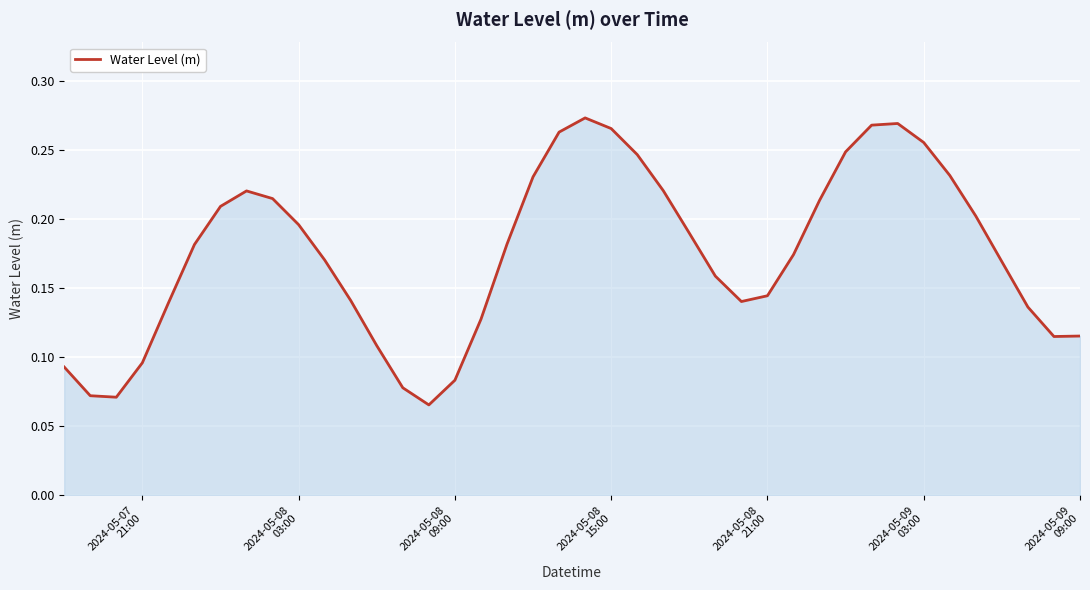

Does the chart display data point markers on the line(s)?

No